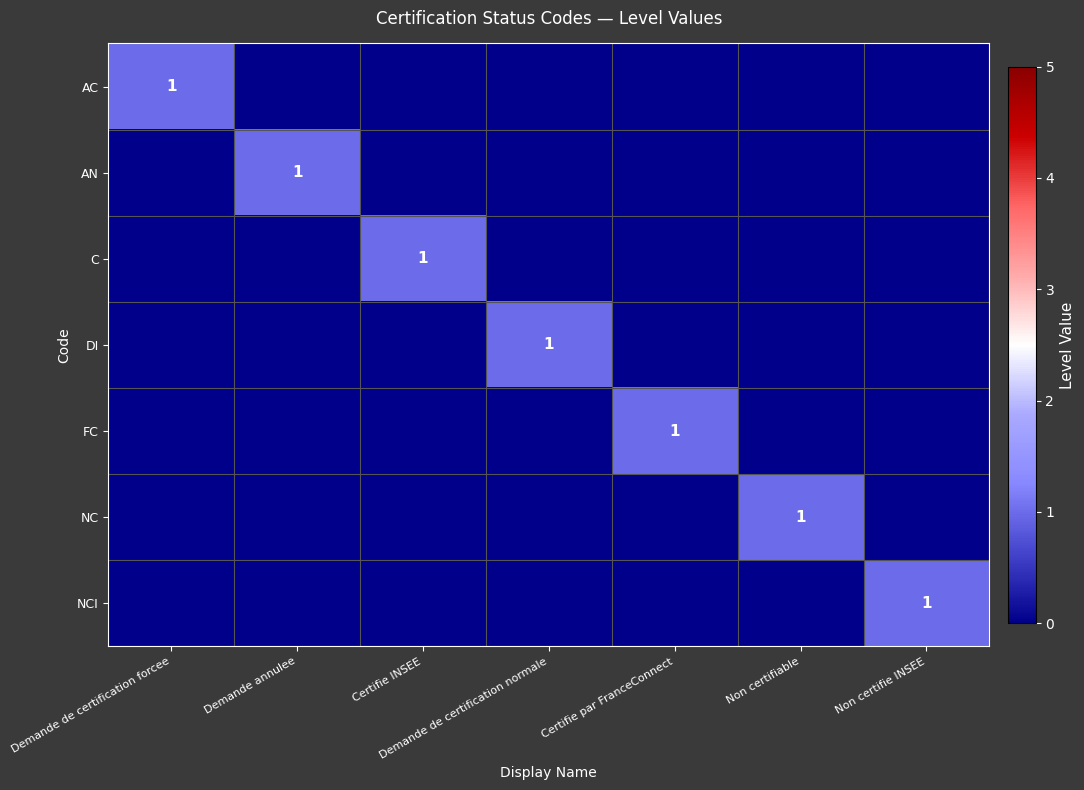

Rank the categories by NCI value from highest to lowest.

Non certifie INSEE, Demande de certification forcee, Demande annulee, Certifie INSEE, Demande de certification normale, Certifie par FranceConnect, Non certifiable